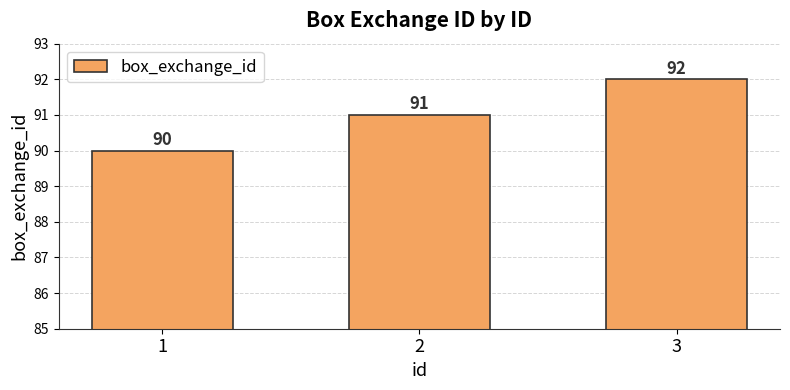

Count the number of categories in the chart.

3